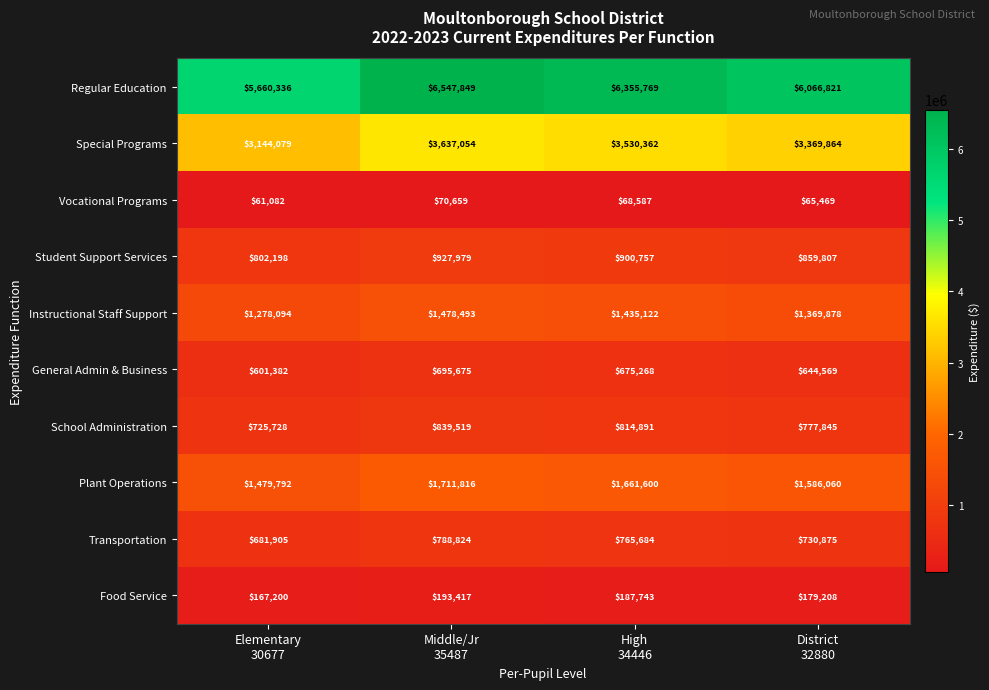

What is the average value of the Instructional Staff Support series?

1390397